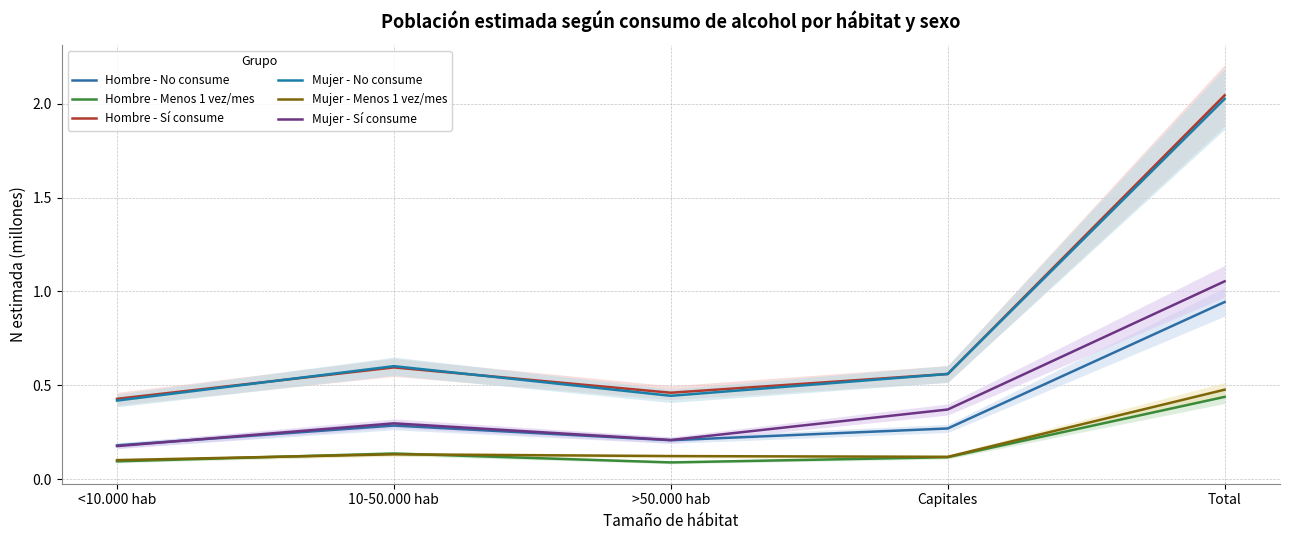

What is the smallest value displayed?

0.1